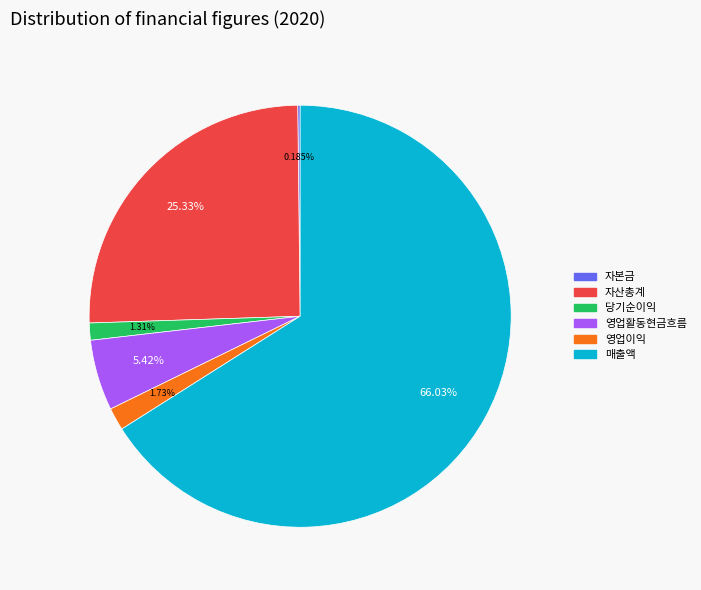

Between 매출액 and 영업이익, which is larger?

매출액